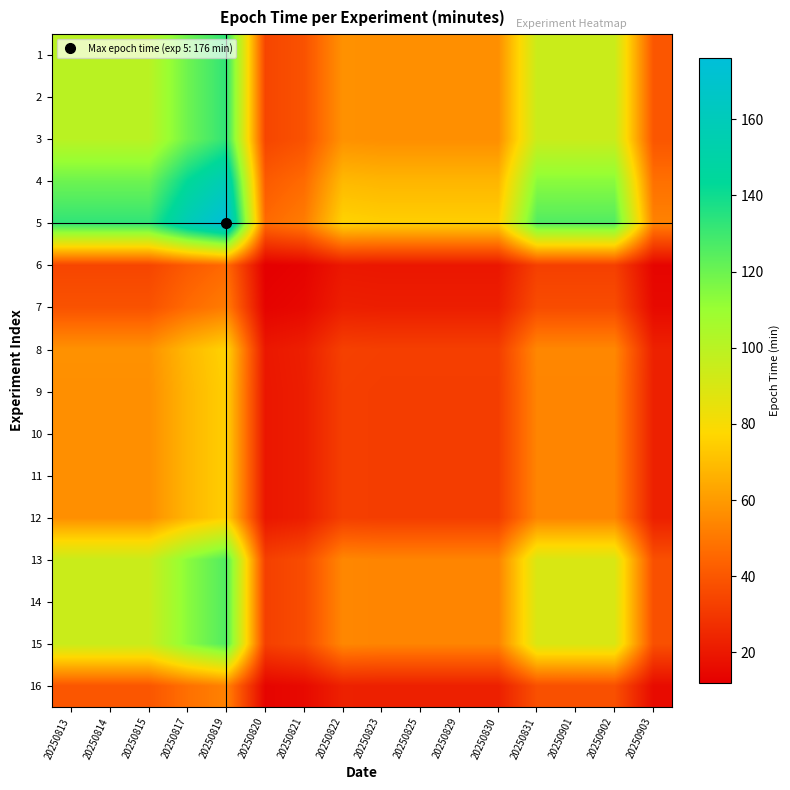

Which has a higher value, 20250823 or 20250829?

20250823